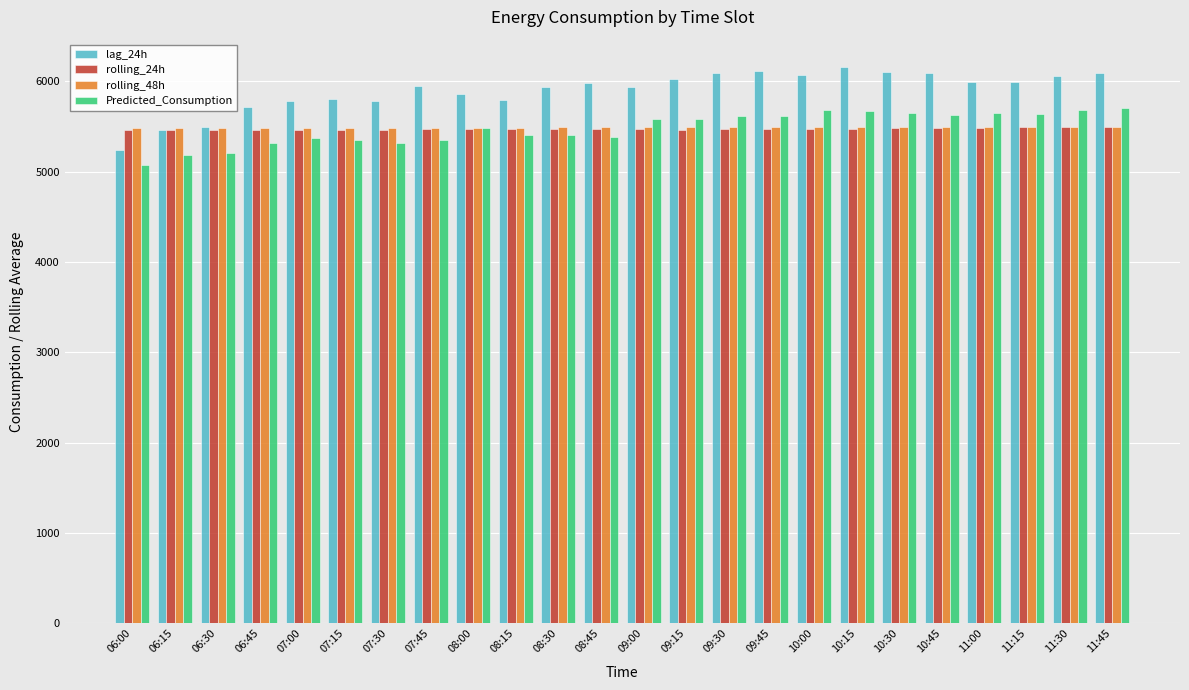

The value of rolling_48h at 07:00 is 7985.6. True or false?

False